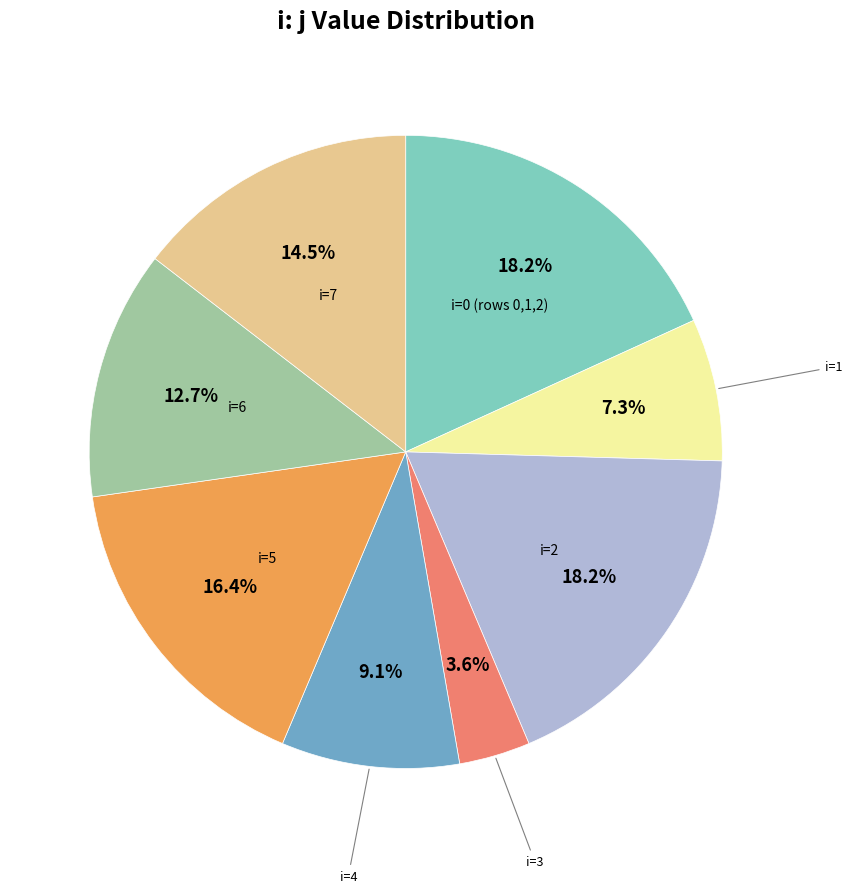

Does any single category account for the majority?

No